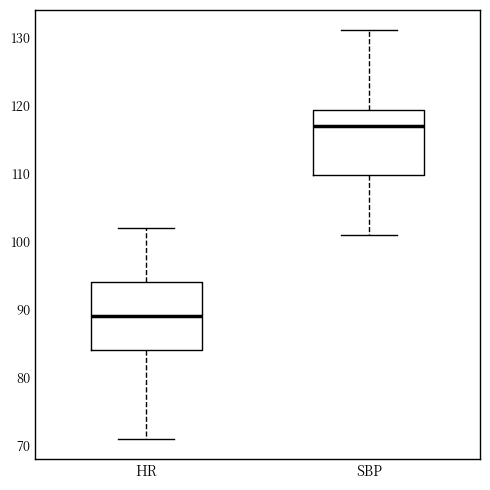

Which box's median line is the lowest?

HR